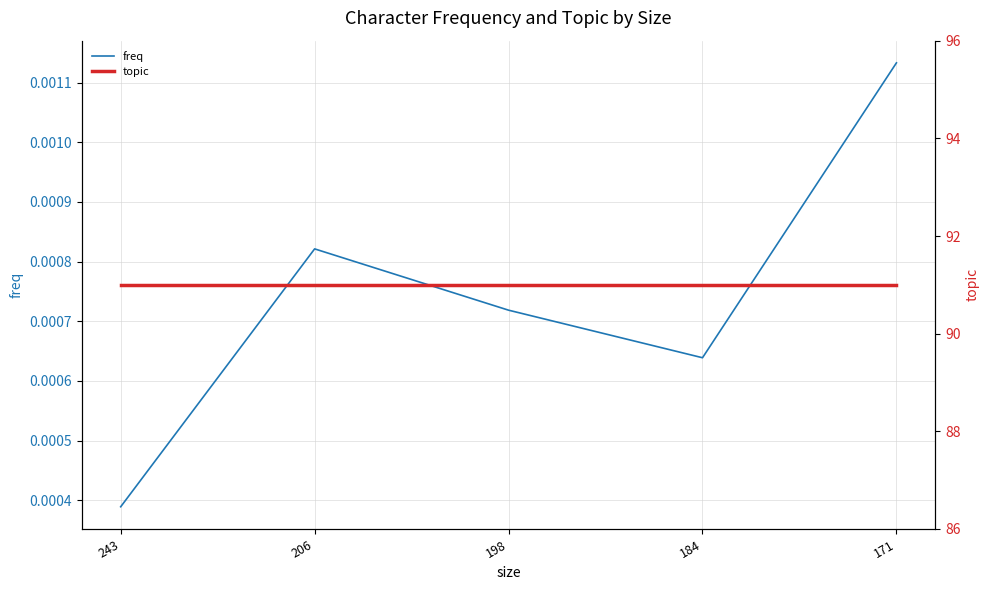

The topic series shows 91.0 at 171. True or false?

True